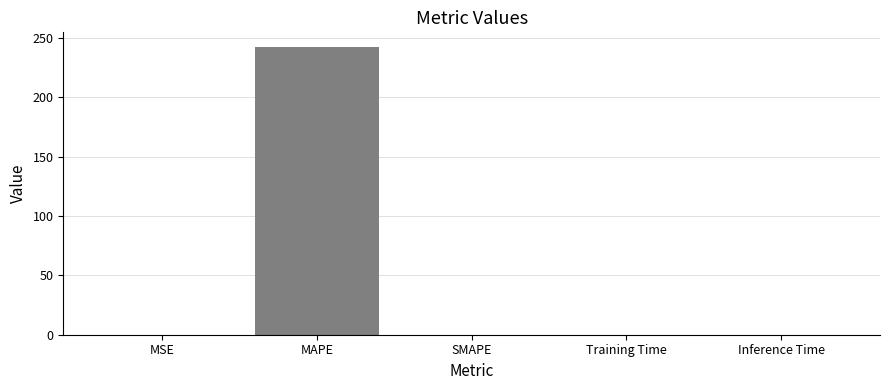

What is the sum of all values?

242.9